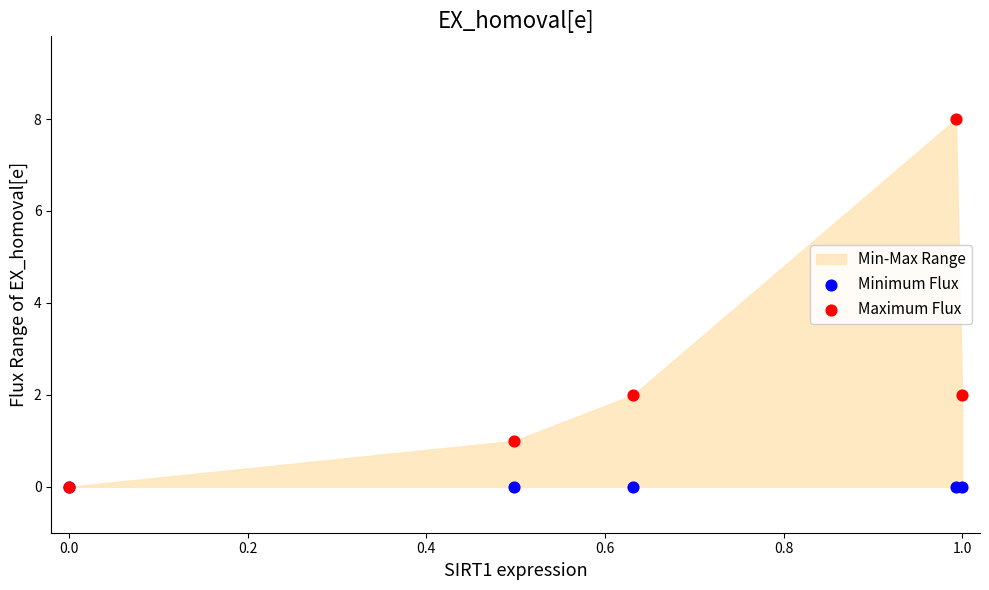

Which series has the largest Y range (max minus min)?

Maximum Flux